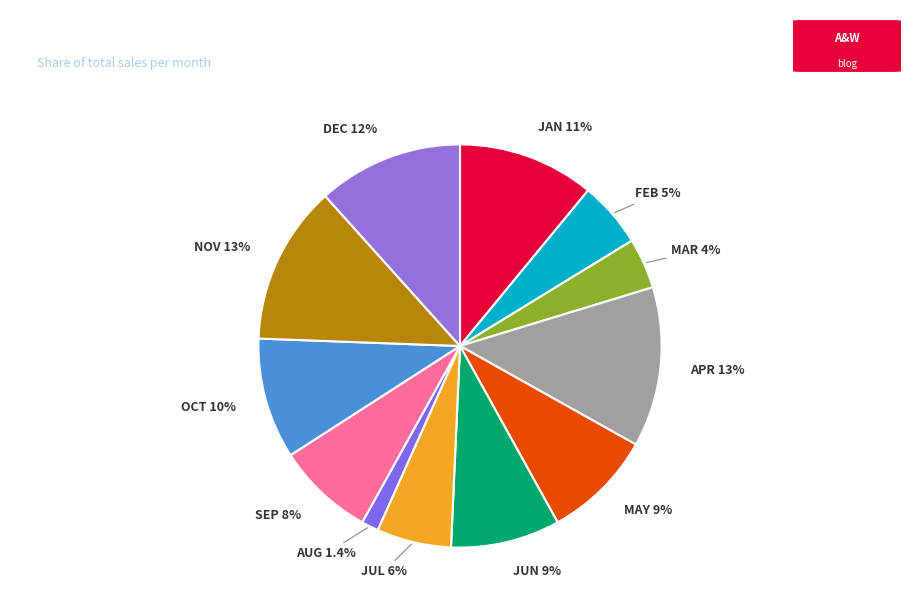

Which has a higher value, DEC or NOV?

NOV